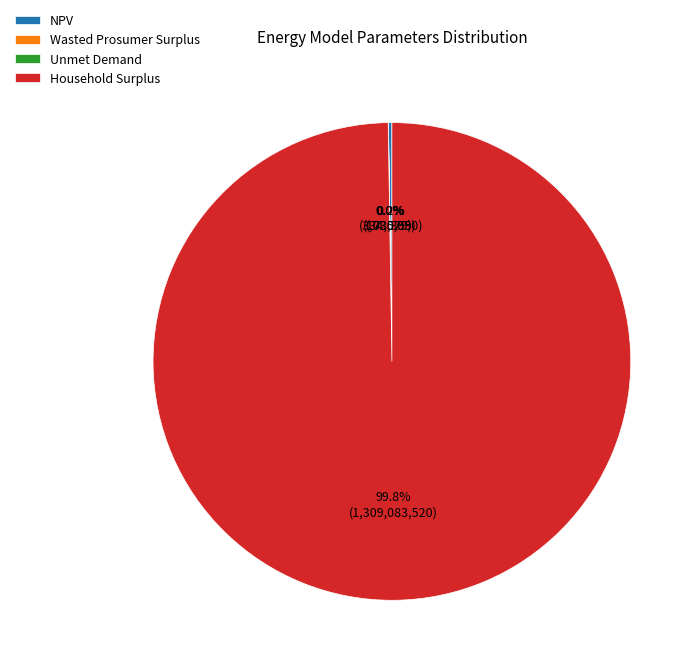

To the nearest percent, what is the difference between the largest and smallest slice percentages?

100%